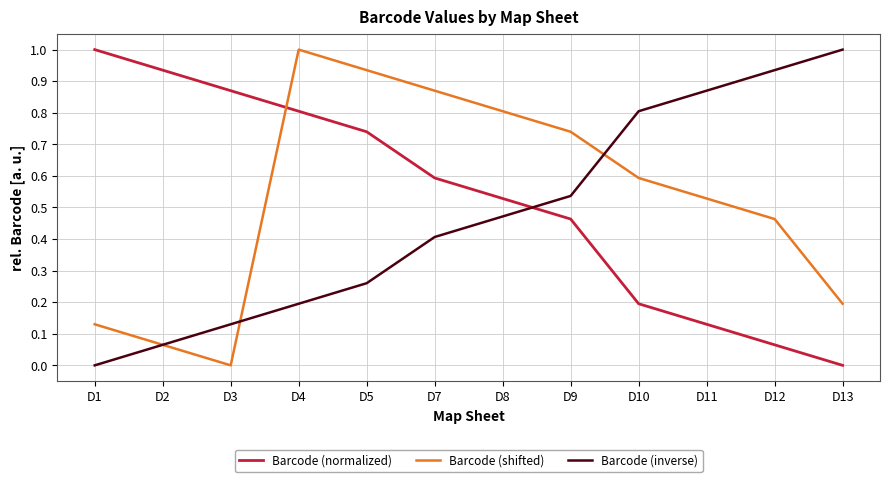

The Barcode (shifted) series shows 0.9 at D11. True or false?

False